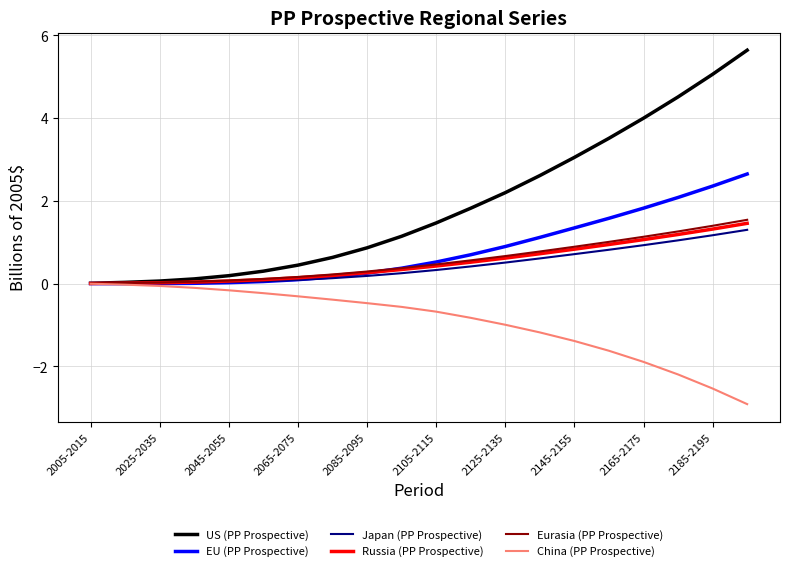

What is the sum of all Japan (PP Prospective) values?

8.6